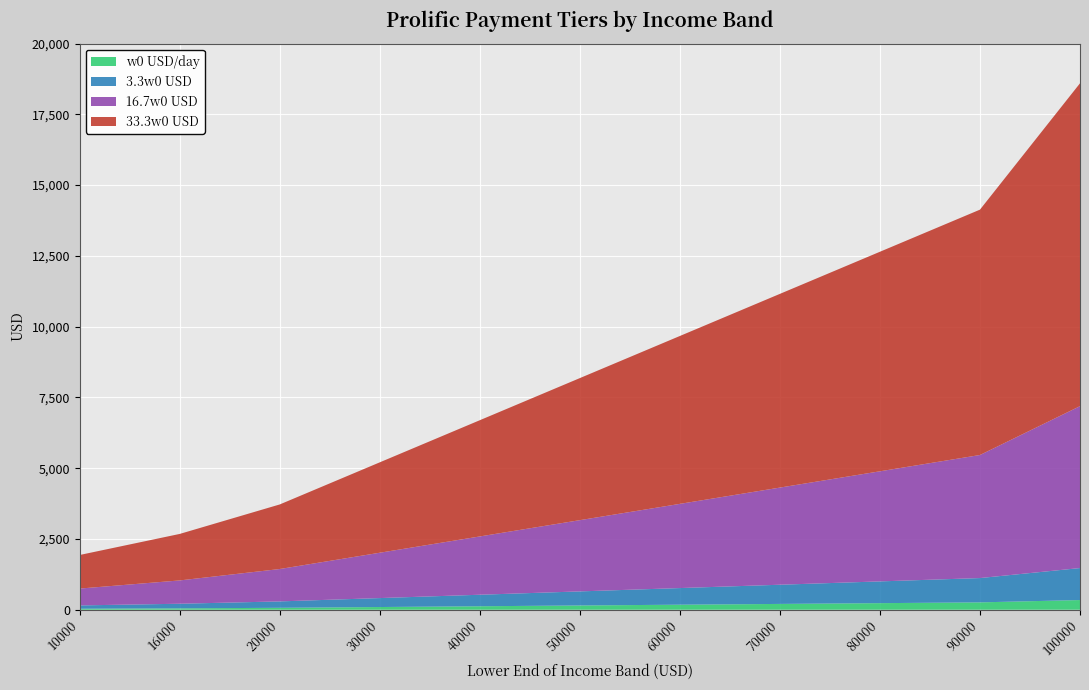

Reading left to right, what are all the values shown in this chart?

w0 USD/day: 35.6	49.3	68.5	95.9	123.3	150.7	178.1	205.5	232.9	260.3	342.5
3.3w0 USD: 117.5	162.7	226.0	316.4	406.8	497.3	587.7	678.1	768.5	858.9	1130.1
16.7w0 USD: 594.8	823.5	1143.8	1601.3	2058.9	2516.4	2973.9	3431.5	3889.0	4346.6	5719.2
33.3w0 USD: 1186.0	1642.1	2280.8	3193.1	4105.4	5017.8	5930.1	6842.4	7754.7	8667.1	11404.1